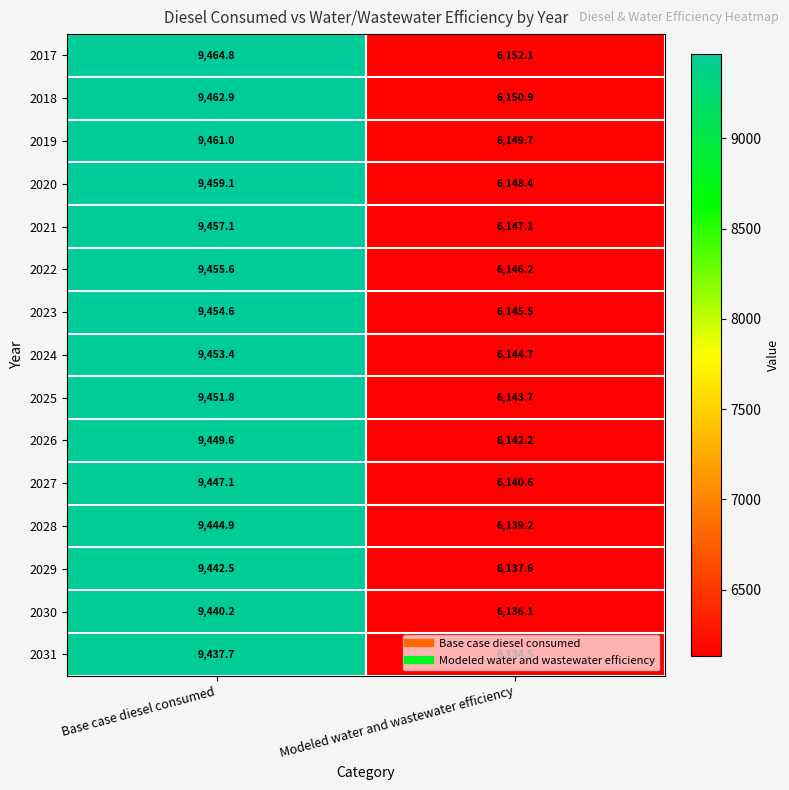

At which category does the chart reach its peak across all series?

Base case diesel consumed